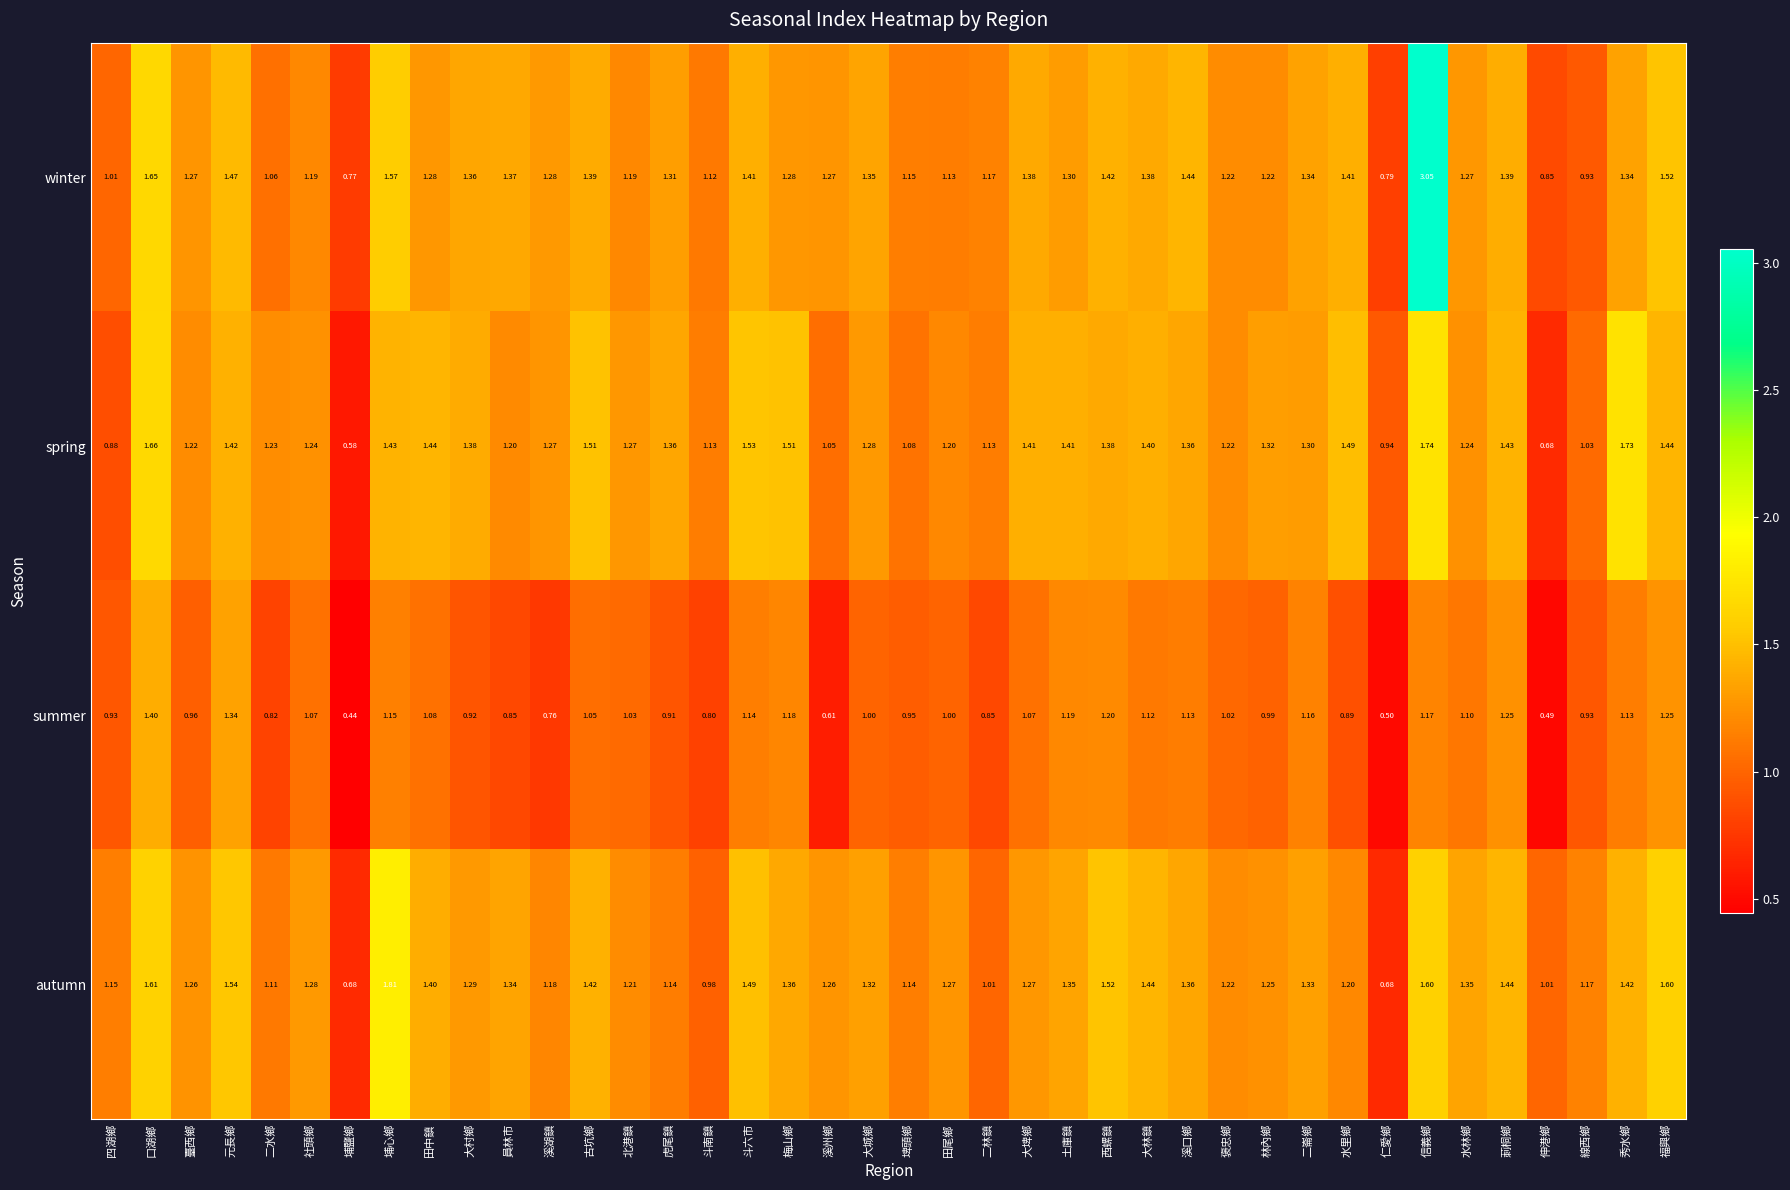

At 斗六市, list the series in order from smallest to largest.

summer, winter, autumn, spring